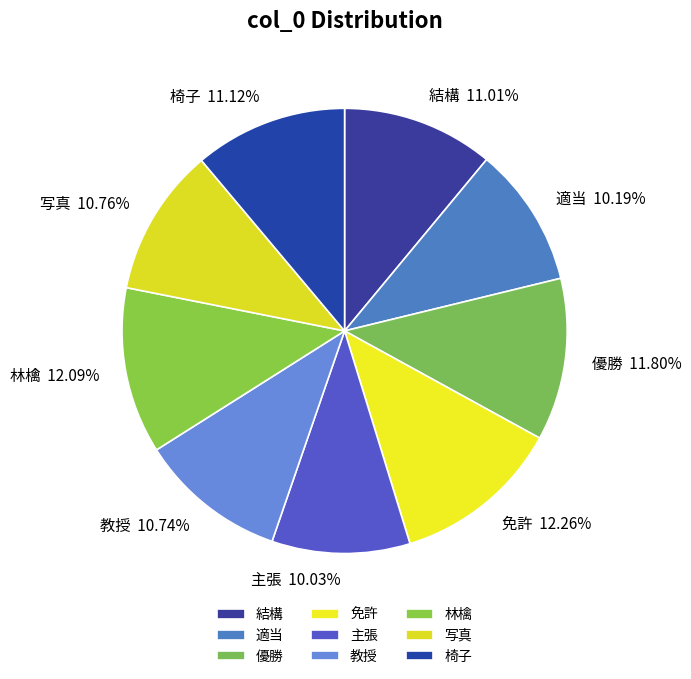

Is there a majority slice in this chart?

No